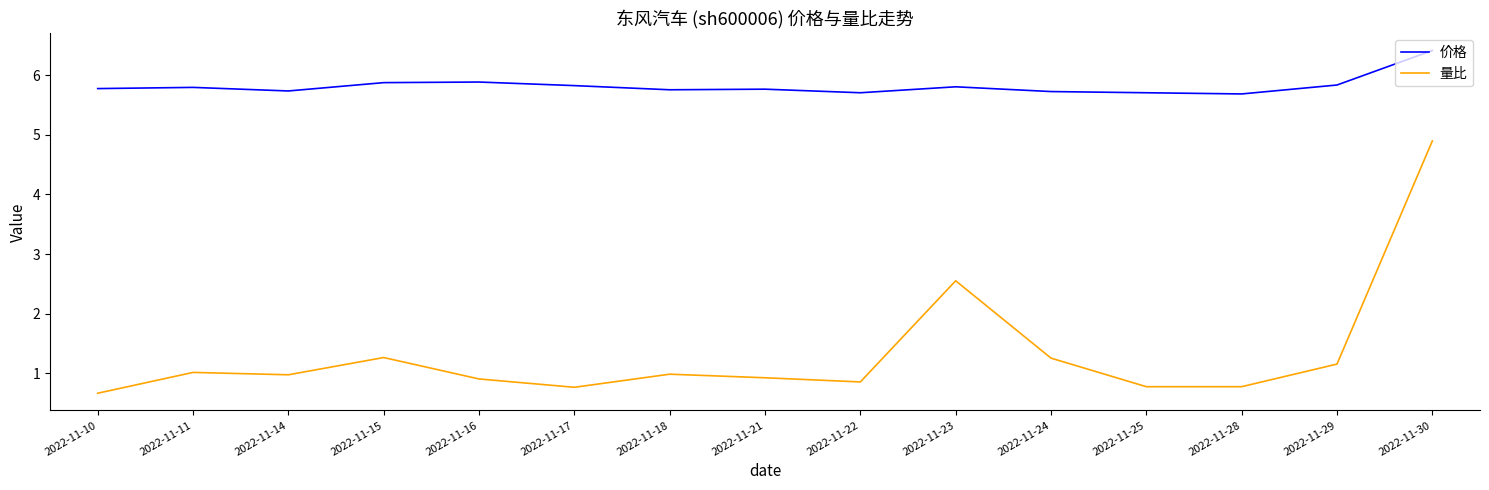

The value of 价格 at 2022-11-10 is 5.8. True or false?

True